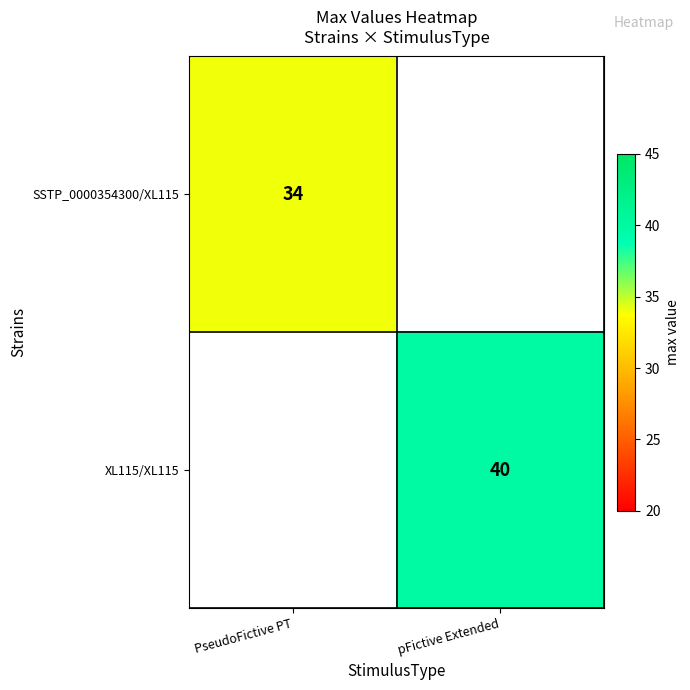

The value of SSTP_0000354300/XL115 at PseudoFictive PT is 53.7. True or false?

False